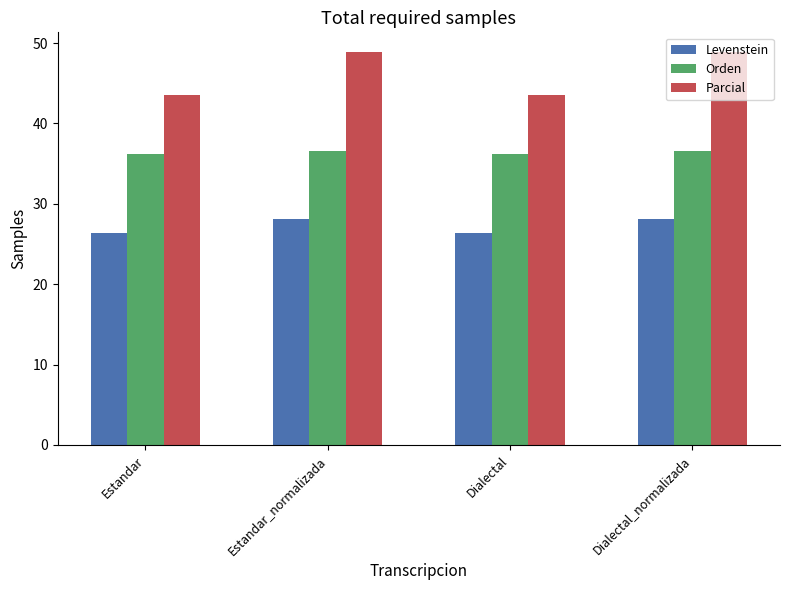

Is it true that Parcial equals 43.5 at Dialectal?

True